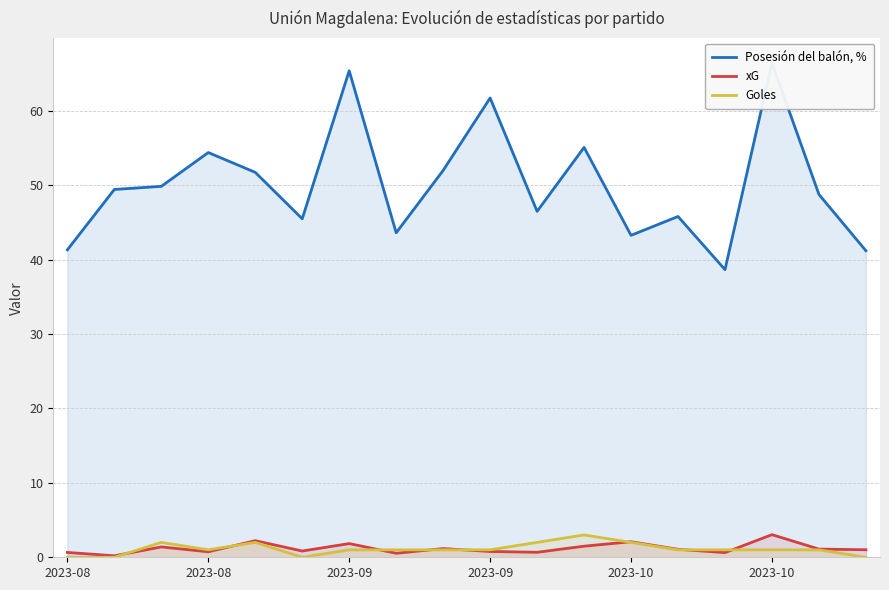

What is the difference between the maximum and minimum values in the Goles series?

3.0